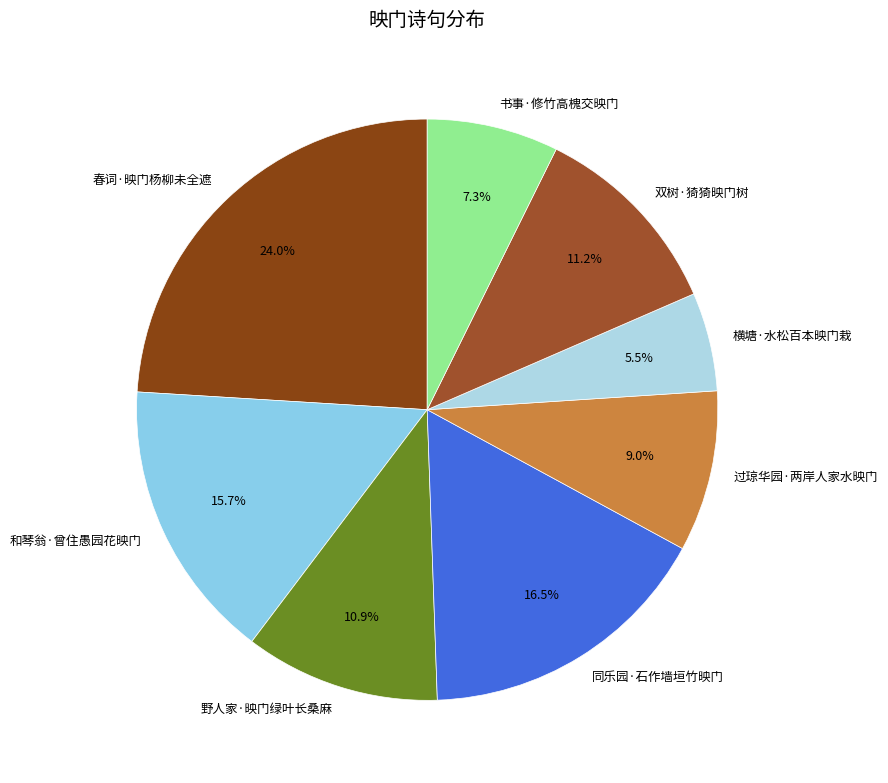

Which category has the biggest portion of the pie?

春词·映门杨柳未全遮